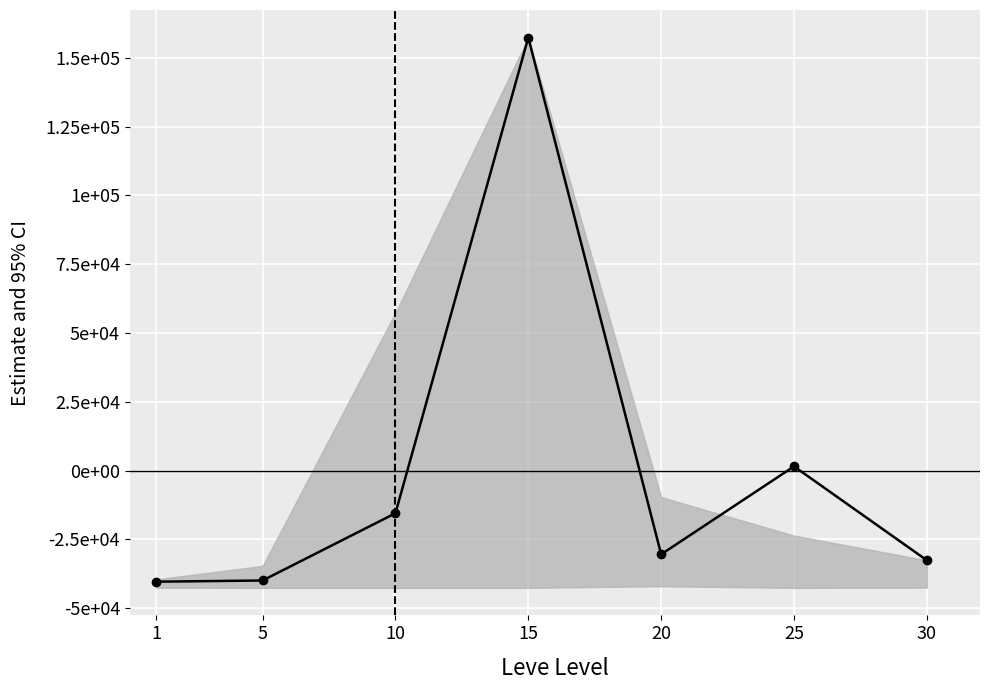

How many values exceed -30445?

3